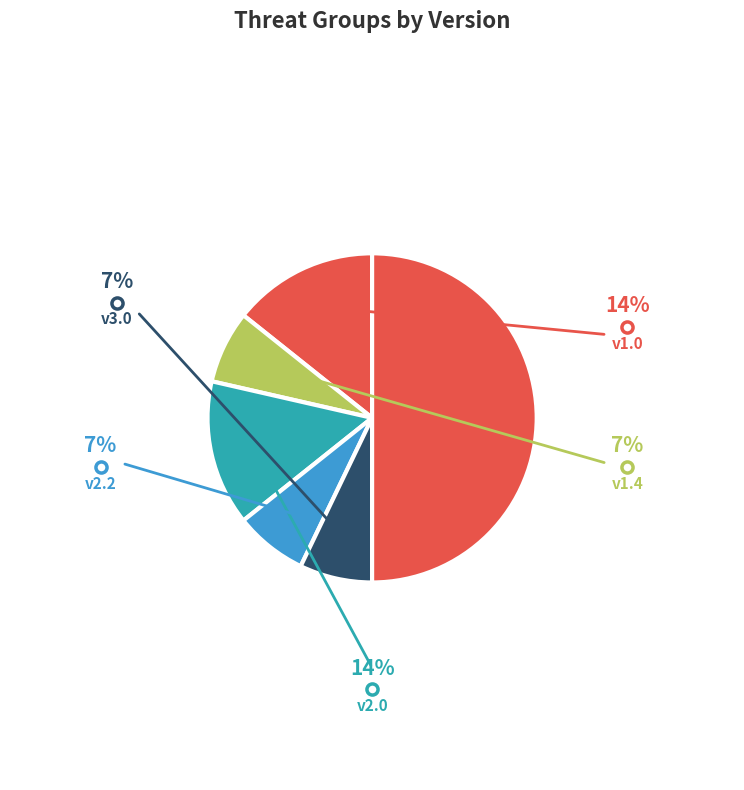

How many segments does this pie chart have?

6